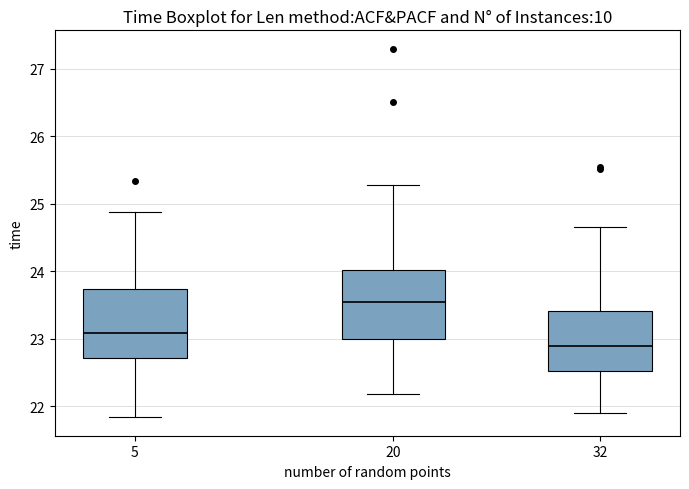

Reading left to right, transcribe this box plot: for each box, give where its median line is, the range the box spans, and where its two whiskers end, as read against the y-axis. The values are not printed on the chart, so give them approximately, as read against the axis.

5: median 23.1, box 22.7 to 23.7, whiskers 21.8 to 24.9
20: median 23.5, box 23.0 to 24.0, whiskers 22.2 to 25.3
32: median 22.9, box 22.5 to 23.4, whiskers 21.9 to 24.7